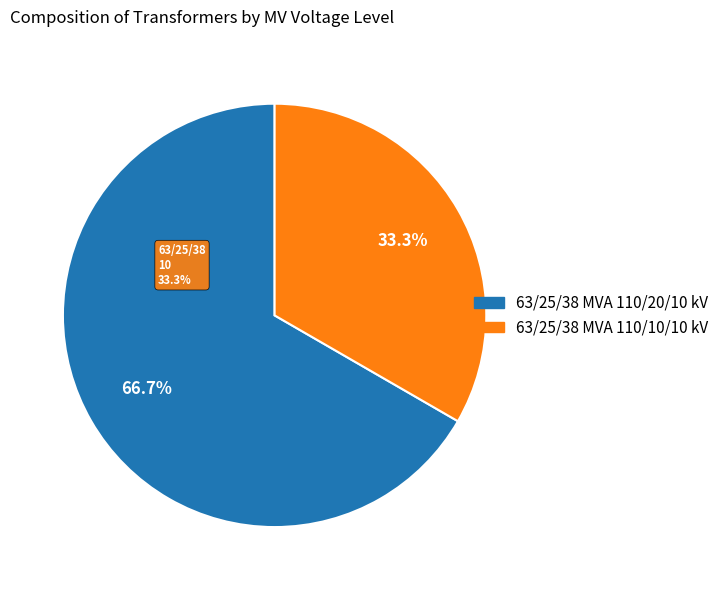

To the nearest percent, what portion does 63/25/38 MVA 110/20/10 kV represent?

67%